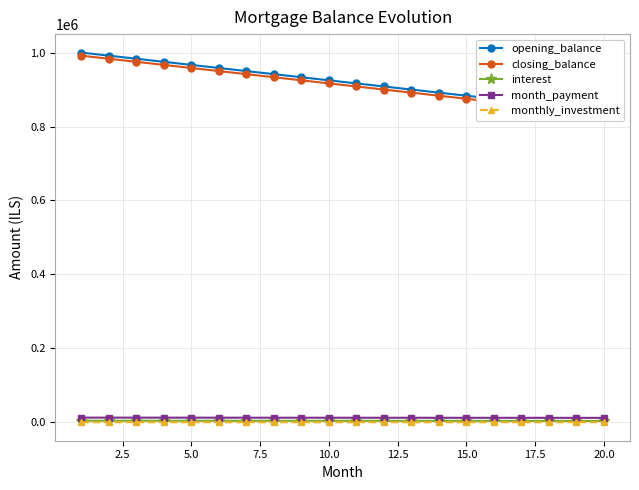

What is the average value of the interest series?

3836.8